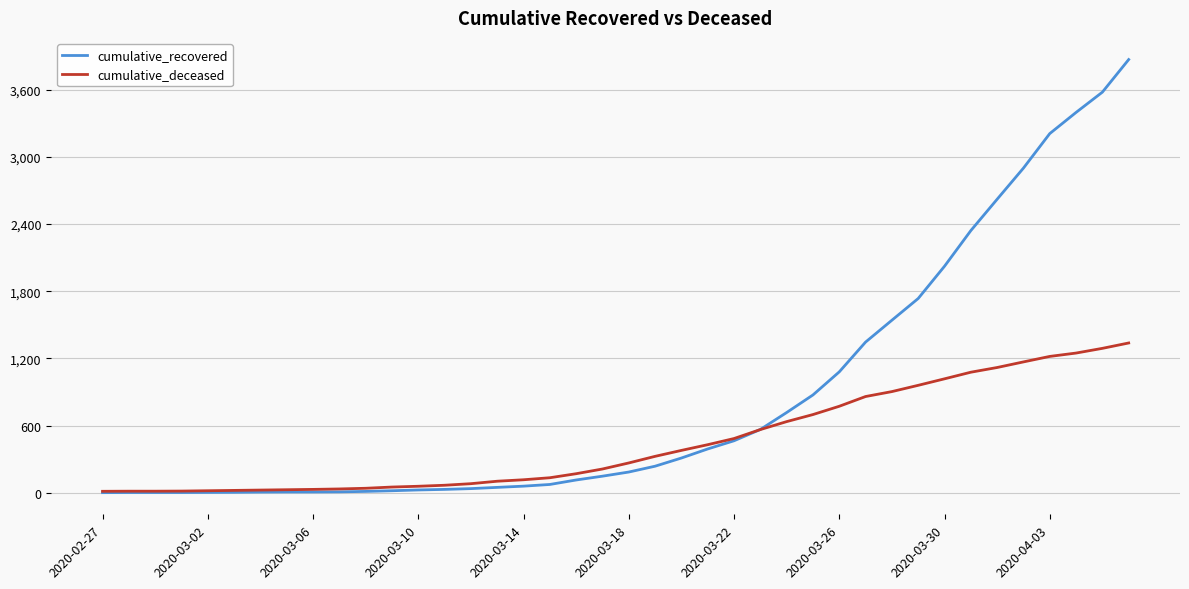

Which series has the largest total across all categories?

cumulative_recovered